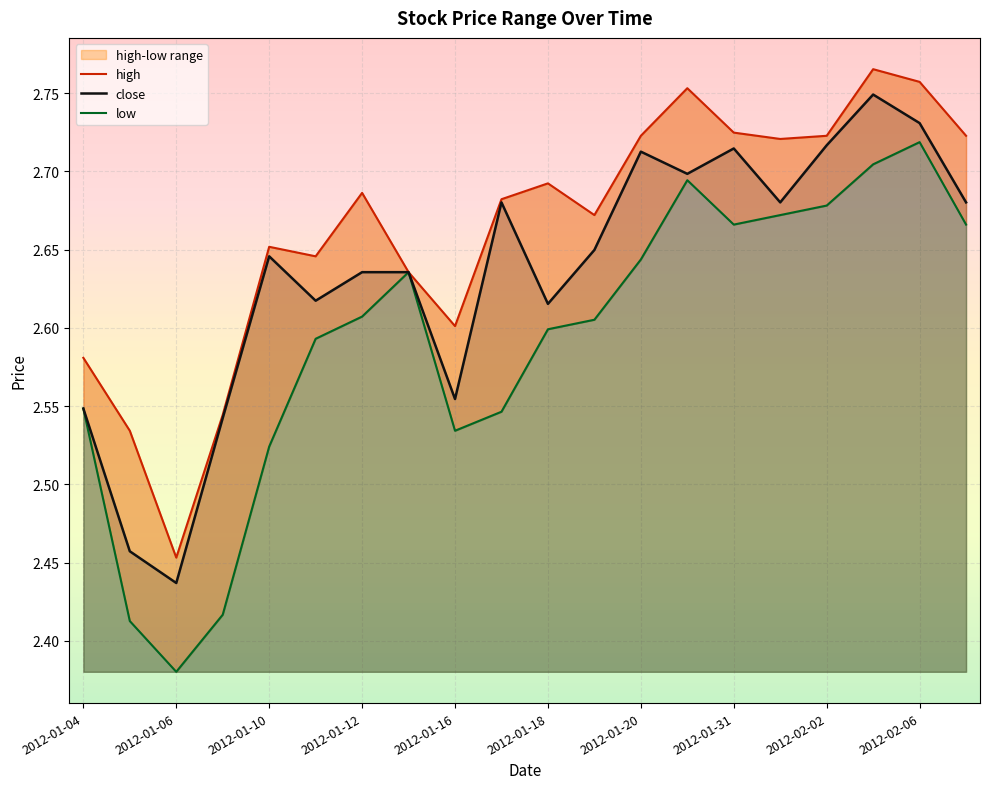

Where is close nearest to the value 2?

2012-01-06